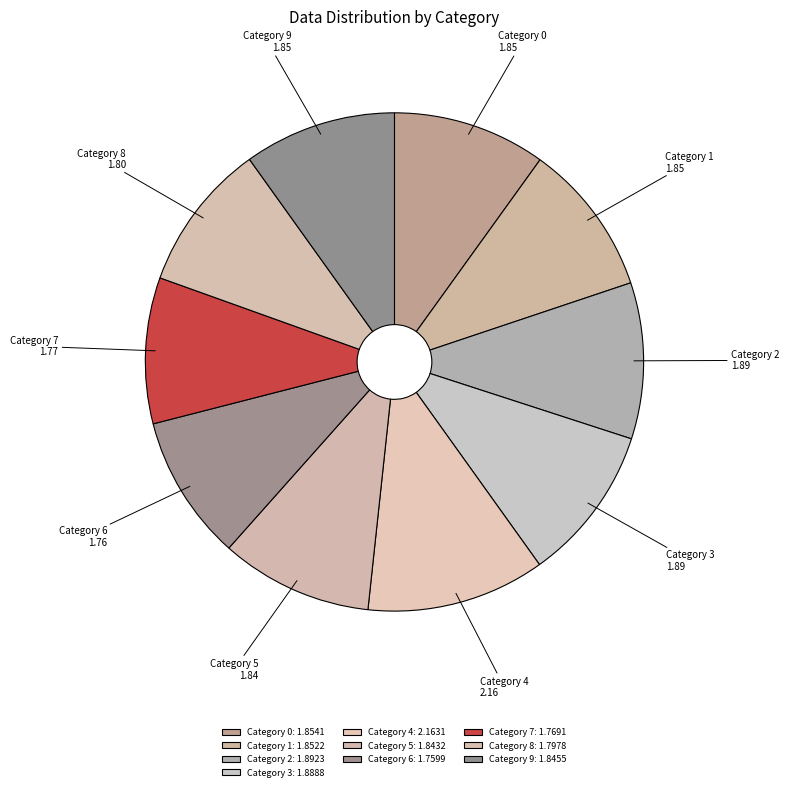

Count the number of slices in the pie.

10